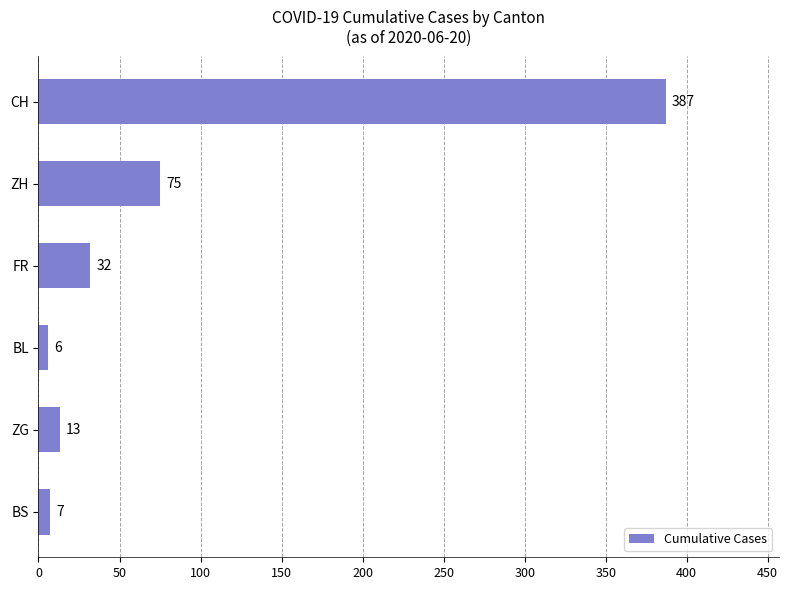

Which category has the lowest value across all series?

BL